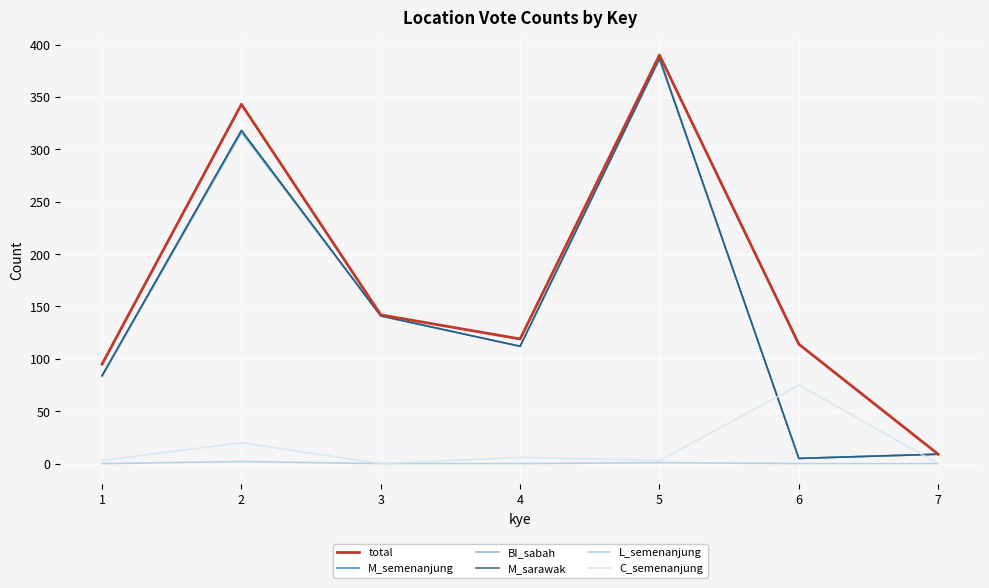

What is the total value across all series at 2?

1317